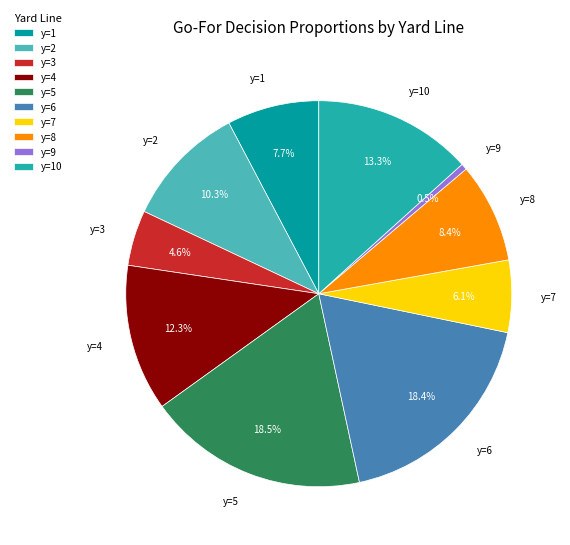

How many slices are in this pie chart?

10